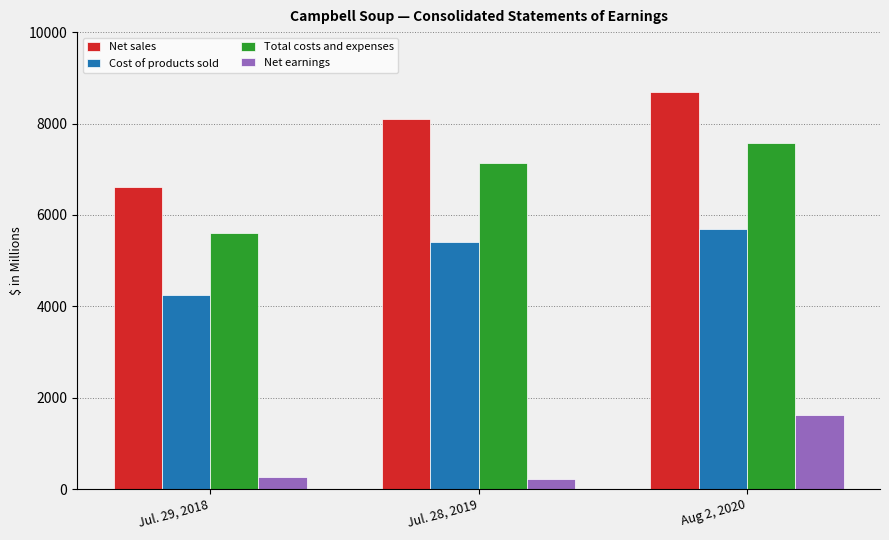

What position from the right is Jul. 28, 2019?

2